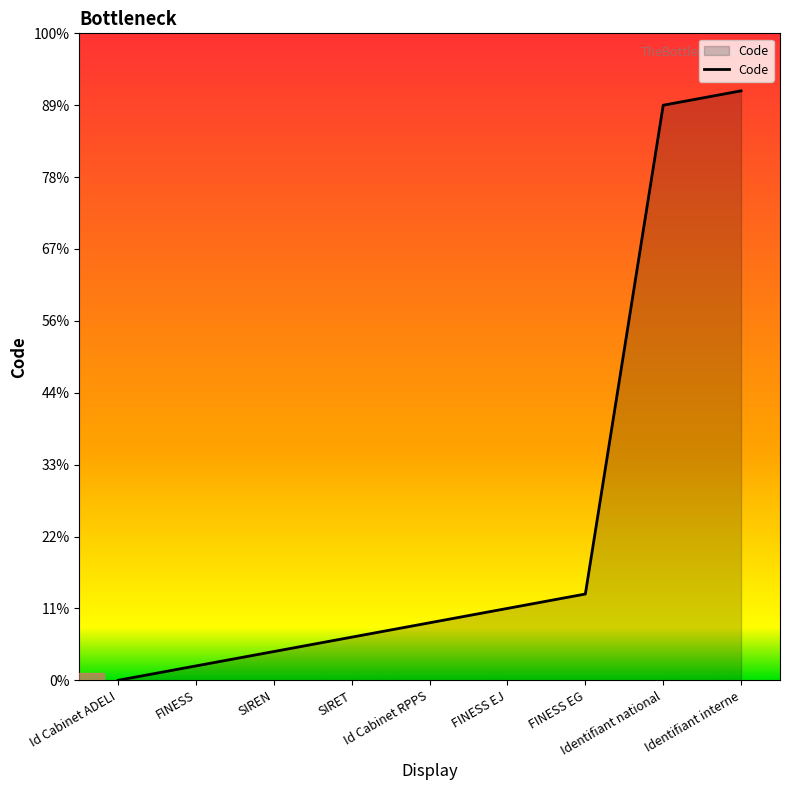

What is the label of the 7th point from the right?

SIREN